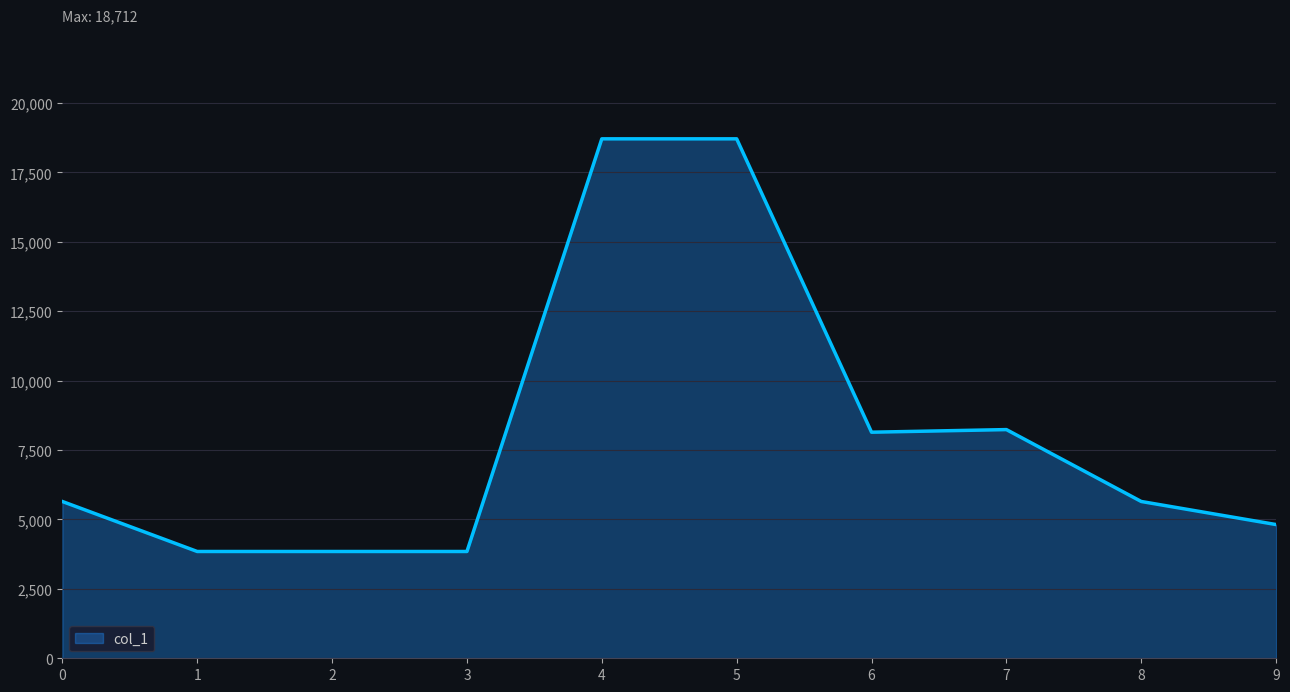

Read the value at 7, to the nearest 100.

8200